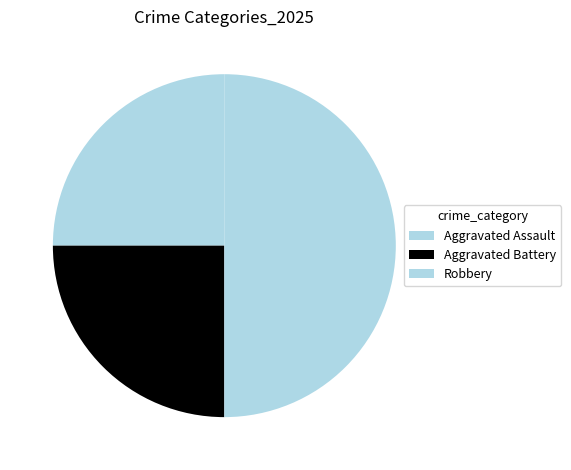

Which slice is the smallest?

Aggravated Assault